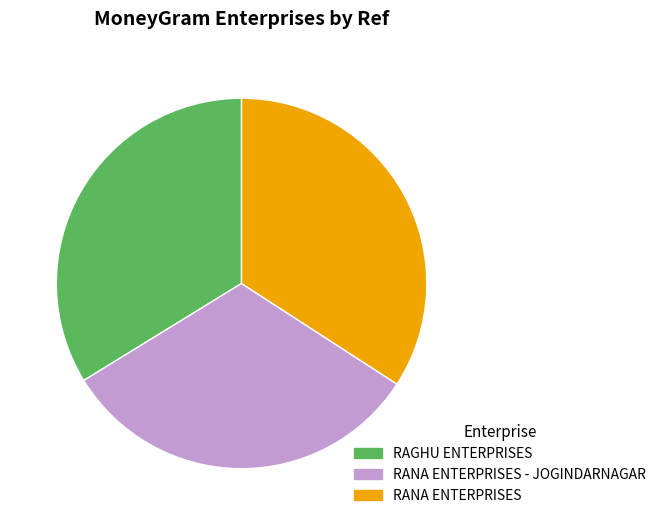

Does RANA ENTERPRISES represent more than half of the total?

No